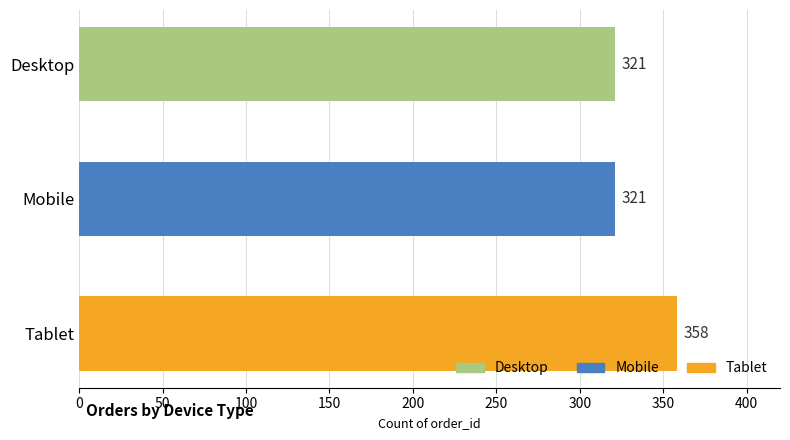

How many data points does each series have?

3